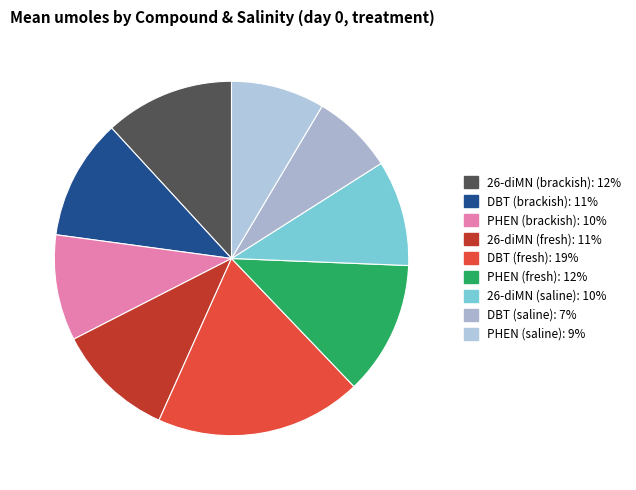

Approximately how many times larger is the value at DBT (fresh) compared to 26-diMN (saline)?

2.0